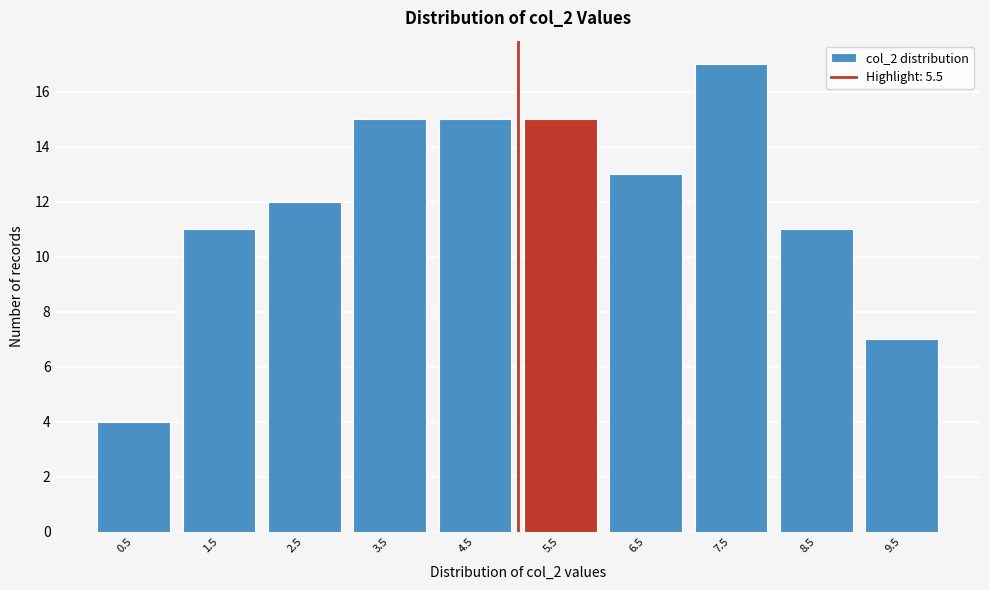

Reading left to right, what are all the values shown in this chart?

4	11	12	15	15	15	13	17	11	7